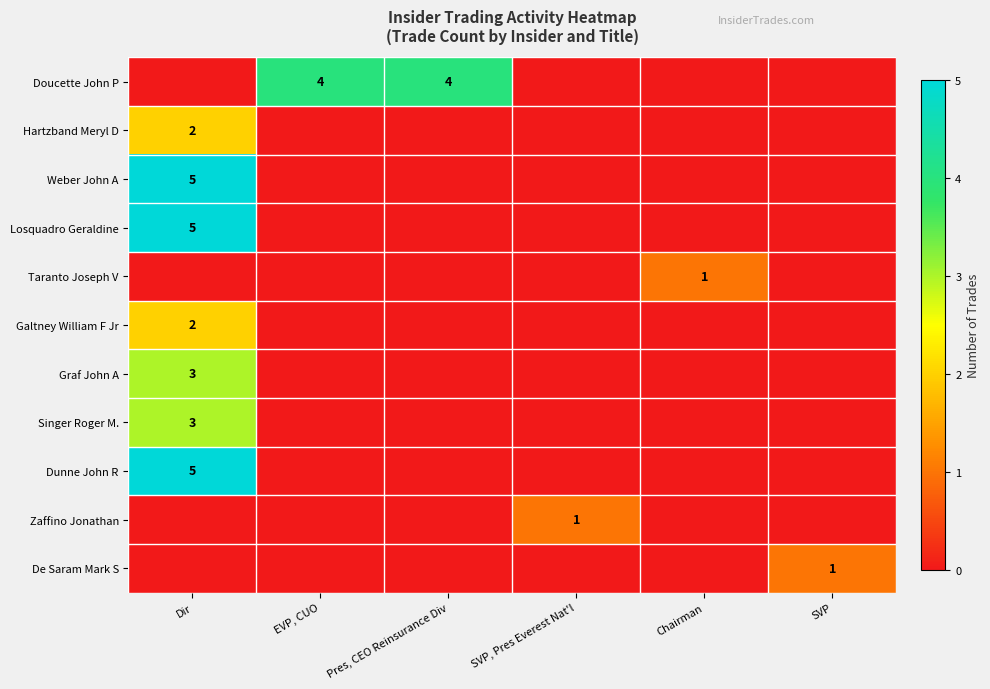

At Pres, CEO Reinsurance Div, list the series in order from largest to smallest.

Doucette John P, Hartzband Meryl D, Weber John A, Losquadro Geraldine, Taranto Joseph V, Galtney William F Jr, Graf John A, Singer Roger M., Dunne John R, Zaffino Jonathan, De Saram Mark S